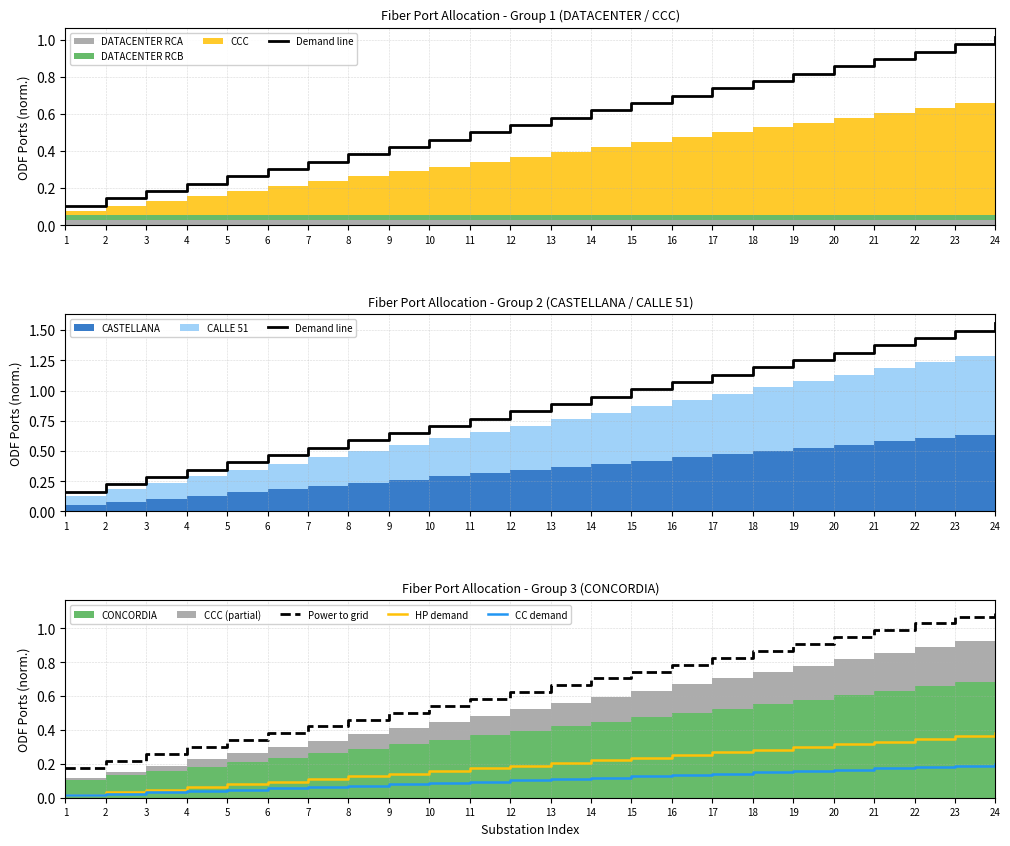

True or false: Power to grid and HP demand intersect in this chart.

False